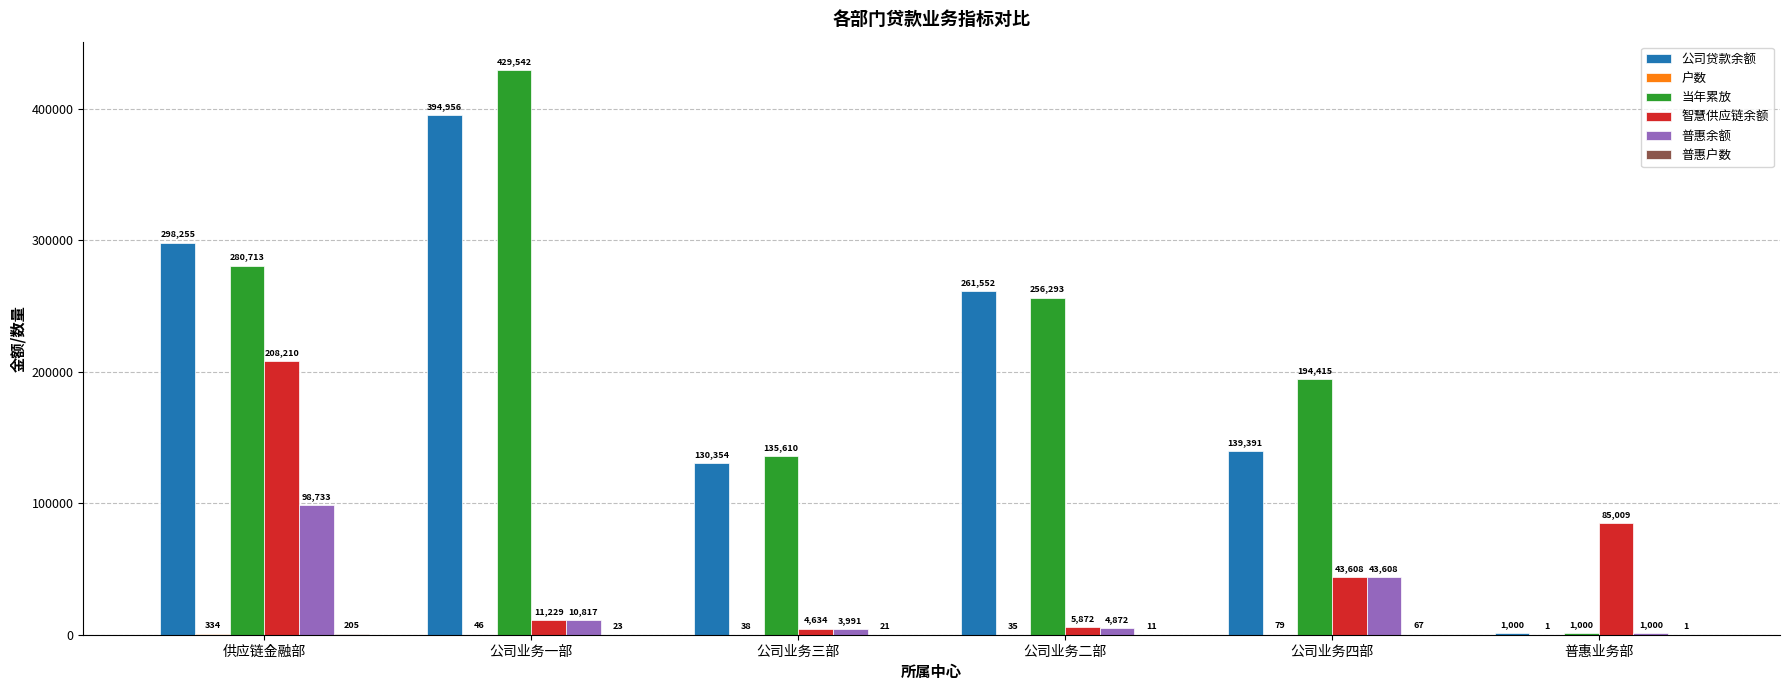

What is the sum of all 公司贷款余额 values?

1225508